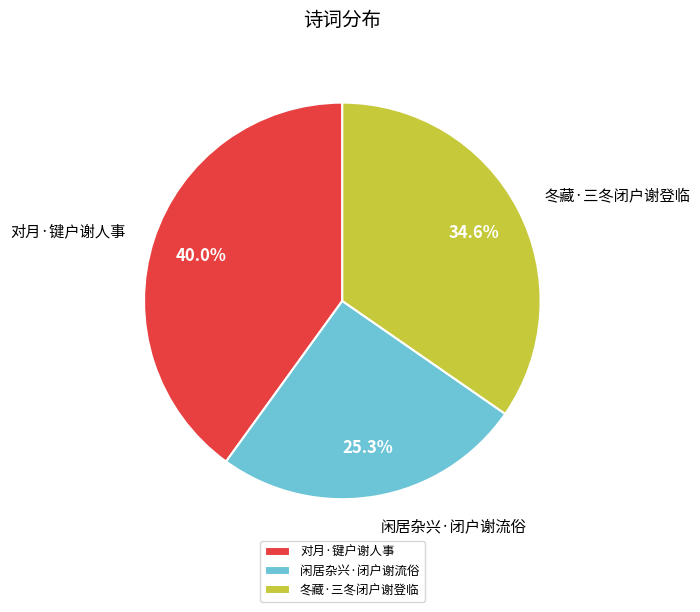

Between 闲居杂兴·闭户谢流俗 and 对月·键户谢人事, which is larger?

对月·键户谢人事